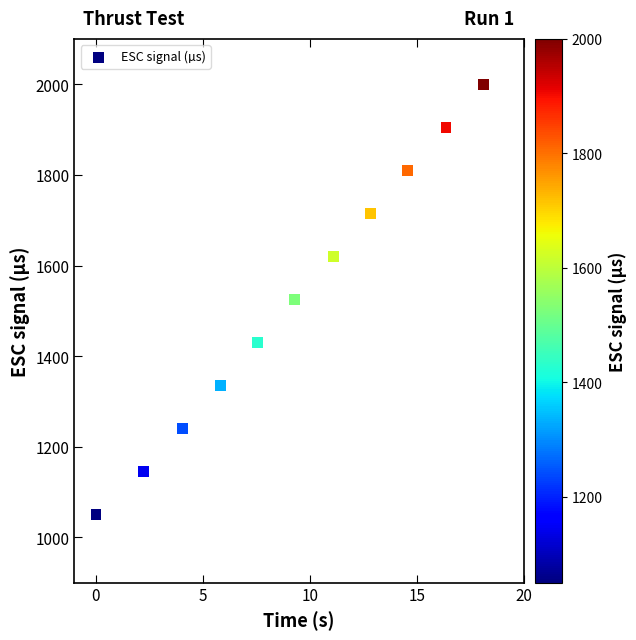

What is the range of Y values (max minus min)?

950